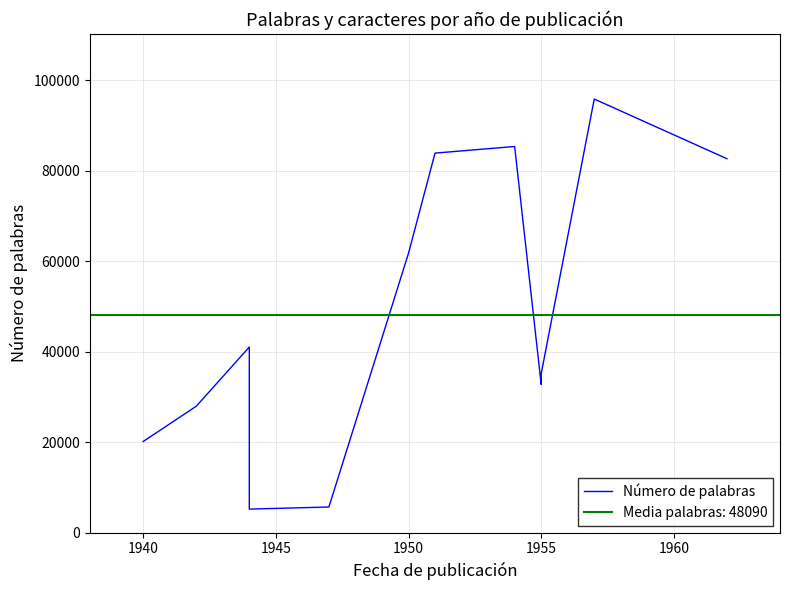

How many interior local peaks (higher than both neighbors) does the data have?

3